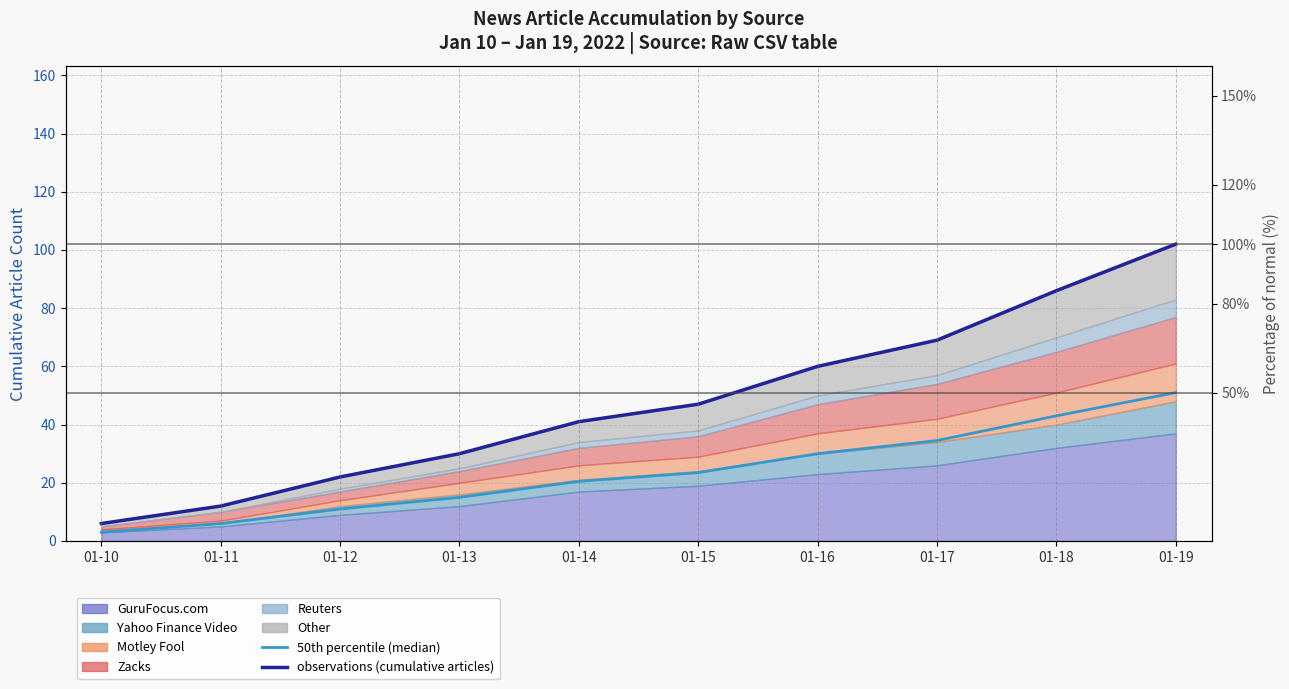

The 50th percentile (median) series shows 34.5 at 01-17. True or false?

True